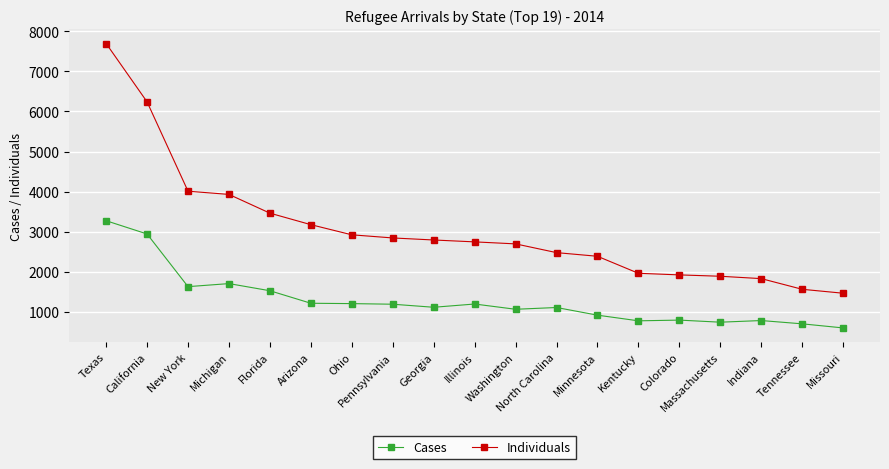

Which series has the largest range (max minus min)?

Individuals